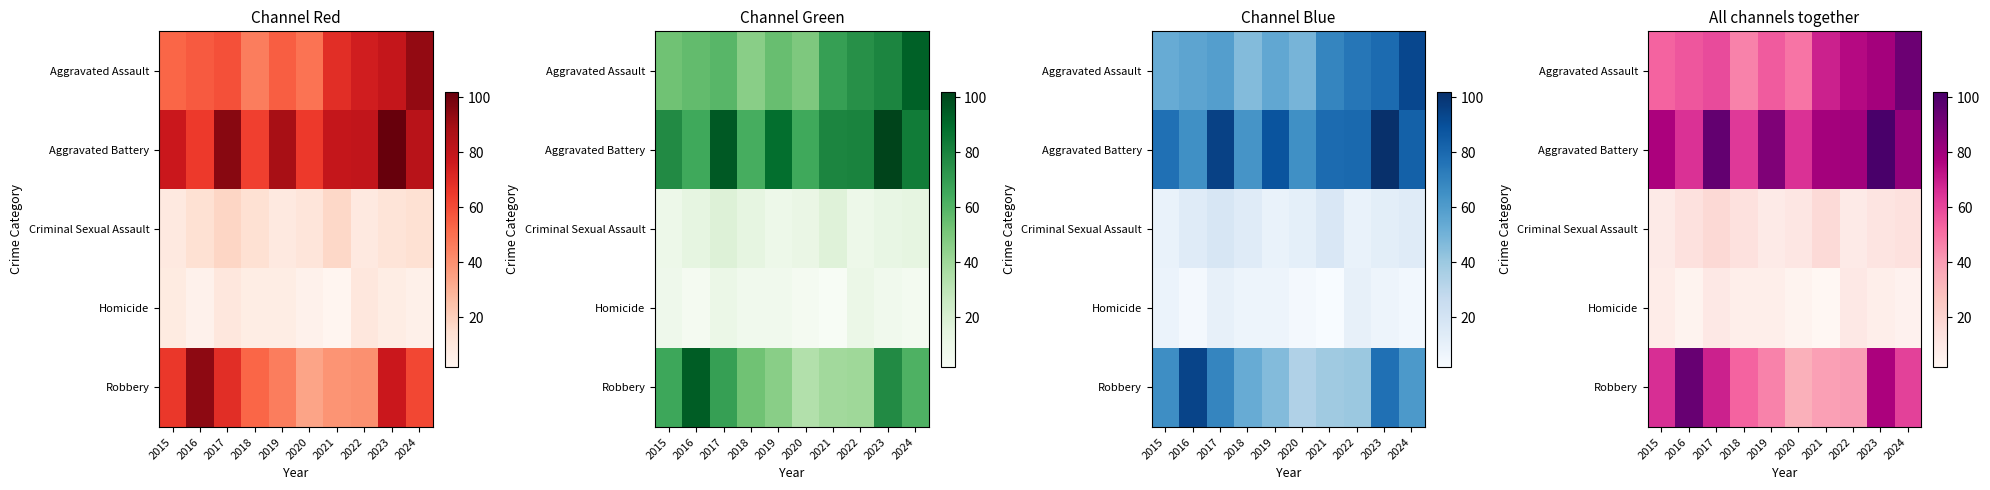

What is the total value across all series at 2021?

206